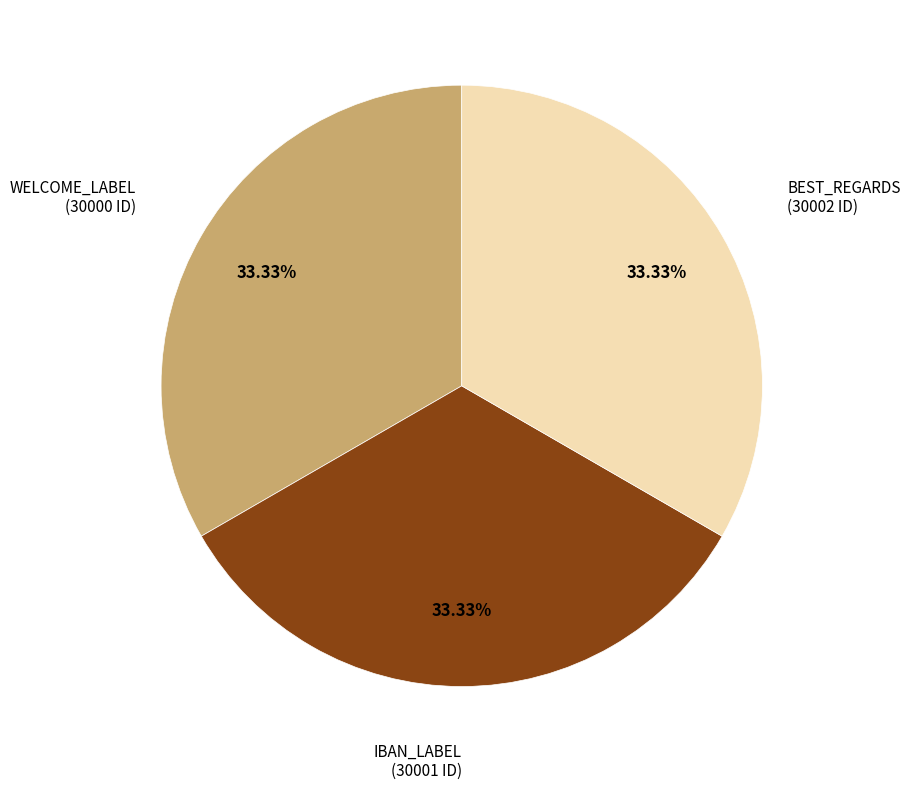

What is the ratio of the value at WELCOME_LABEL to the value at BEST_REGARDS?

1.0